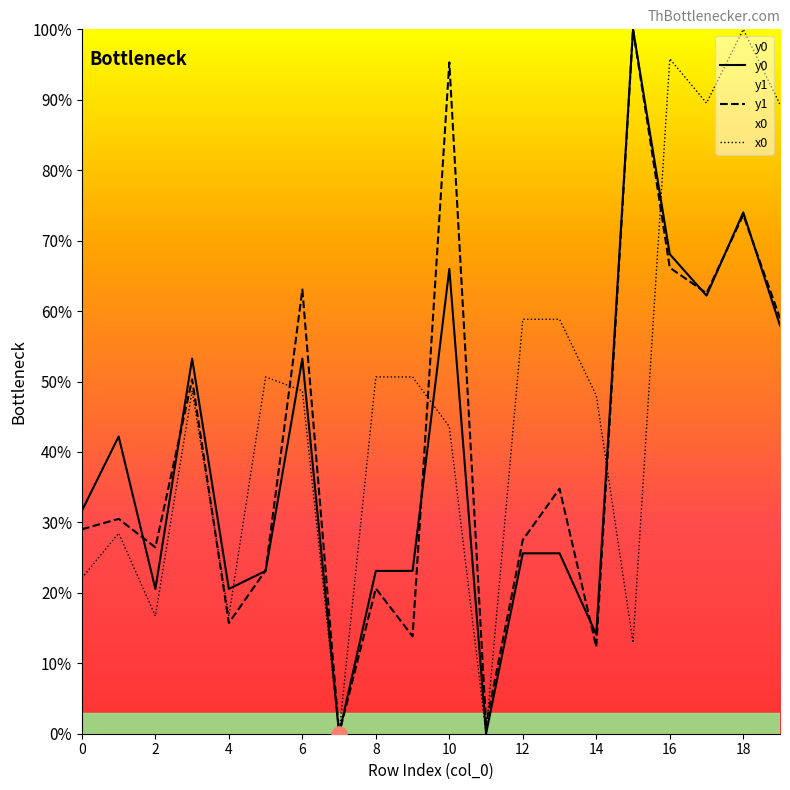

Which series reaches the minimum Y coordinate?

y0